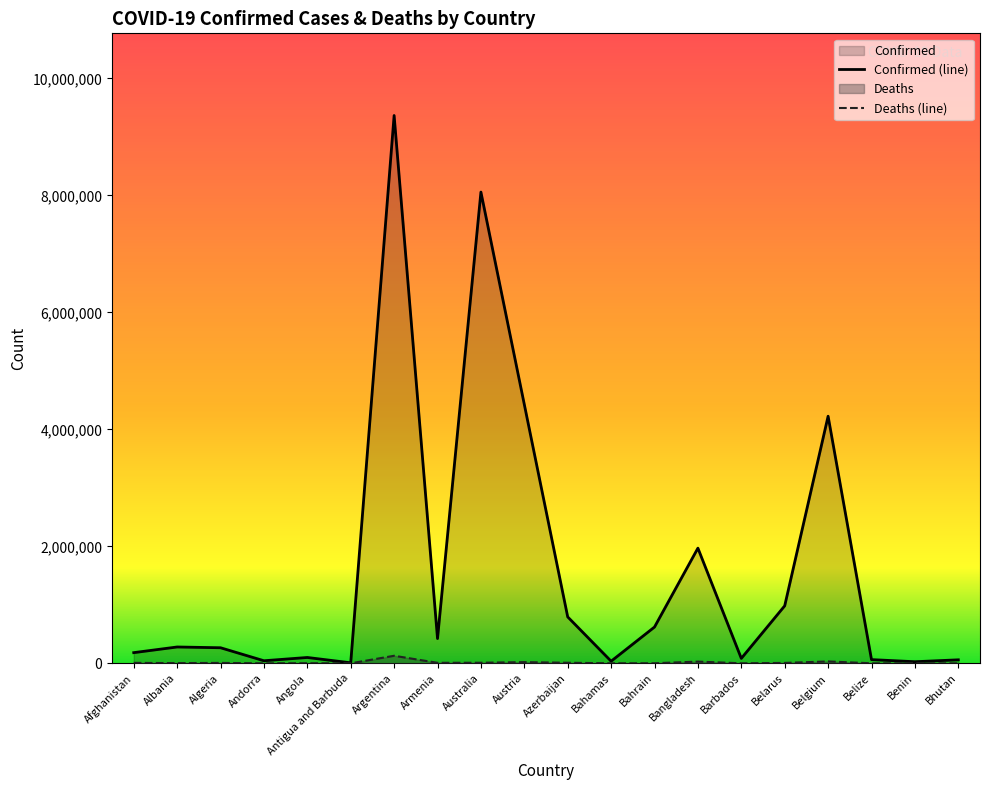

Rank the categories by Confirmed value from lowest to highest.

Antigua and Barbuda, Benin, Bahamas, Andorra, Bhutan, Belize, Barbados, Angola, Afghanistan, Algeria, Albania, Armenia, Bahrain, Azerbaijan, Belarus, Bangladesh, Belgium, Austria, Australia, Argentina